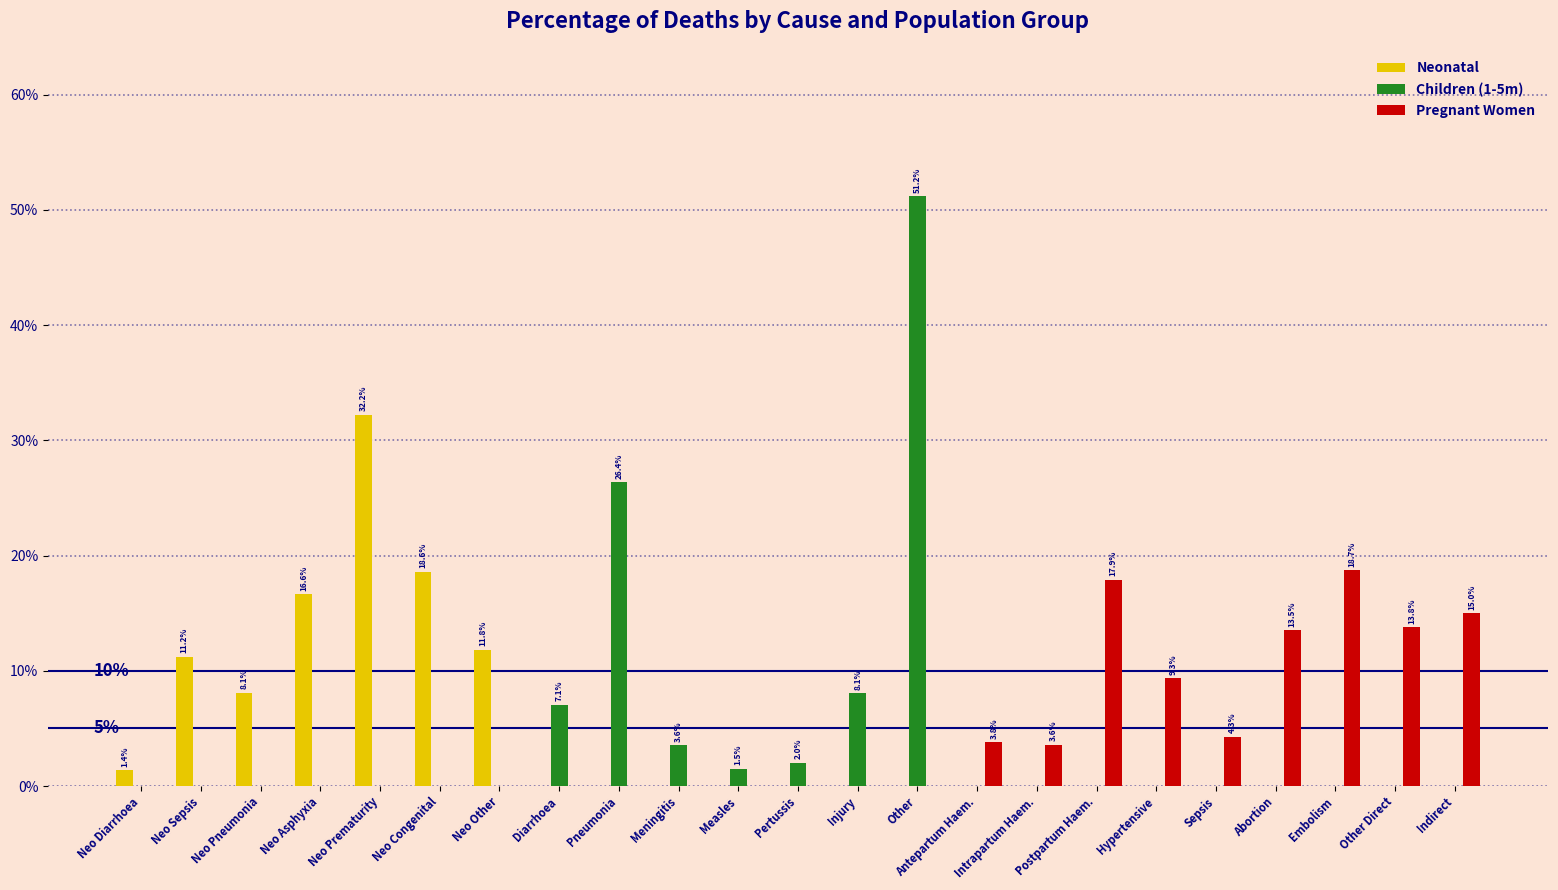

What is the total value across all series at Postpartum Haem.?

0.2